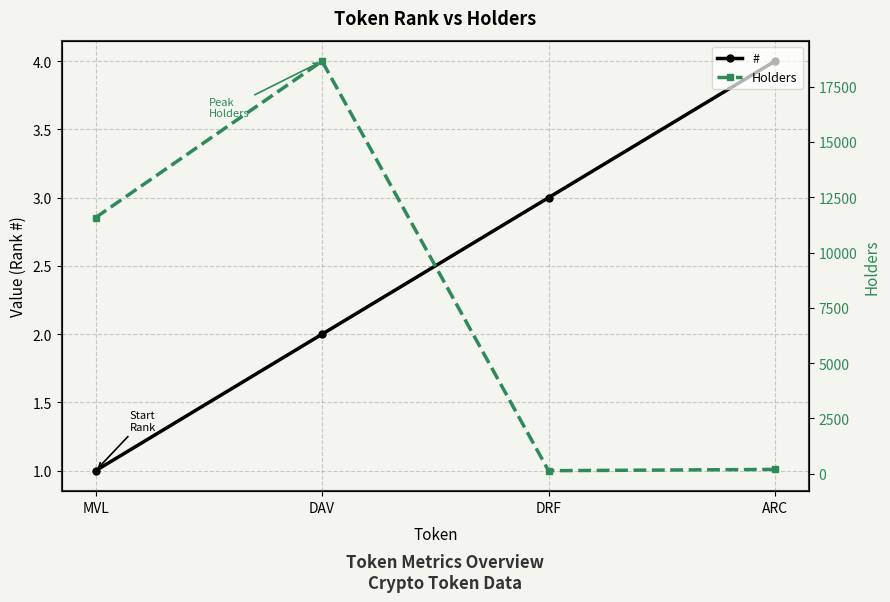

Reading left to right, transcribe all the data shown in this chart.

#: MVL=1	DAV=2	DRF=3	ARC=4
Holders: MVL=11582	DAV=18655	DRF=134	ARC=192